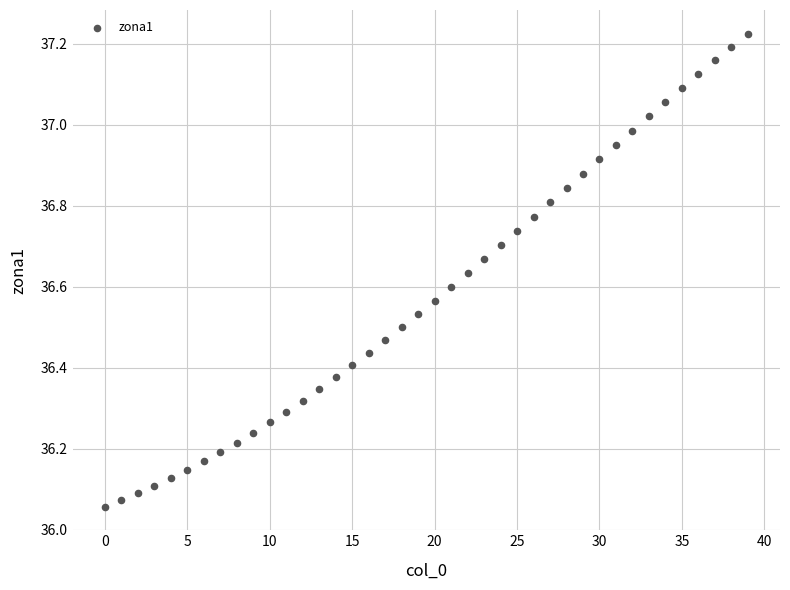

What is the range of Y values (max minus min)?

1.2